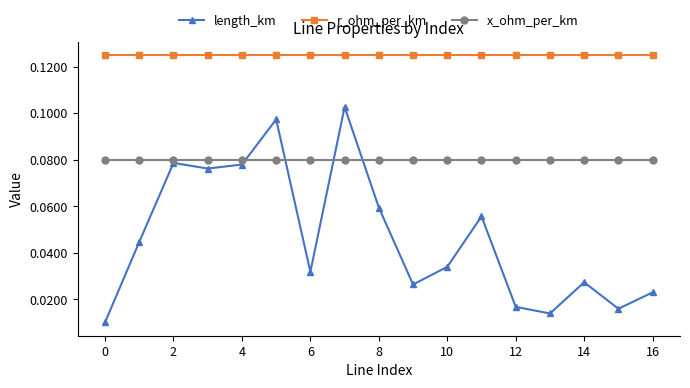

What is the sum of all length_km values?

0.8